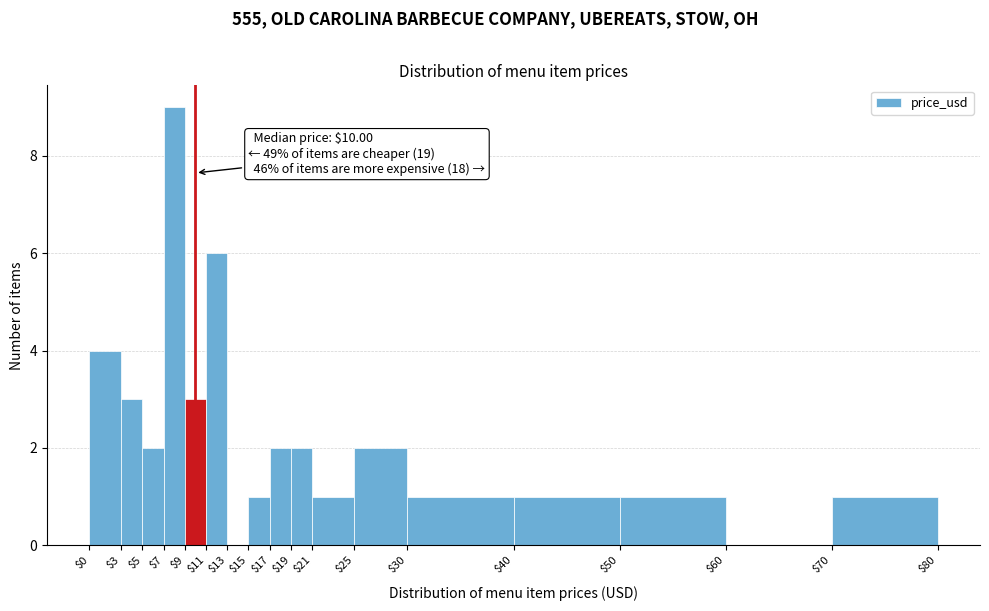

Over which range of the x-axis is the bar tallest?

$7 to $9